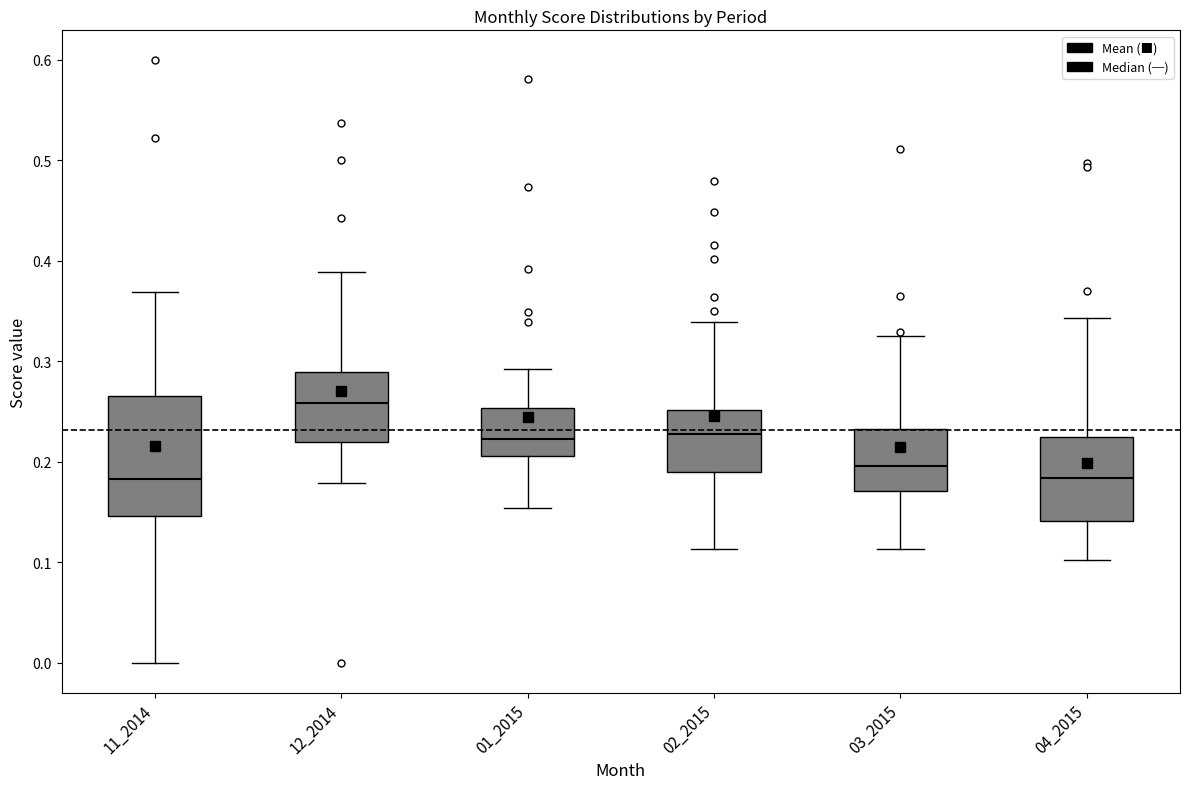

Which box's median line is the highest?

12_2014